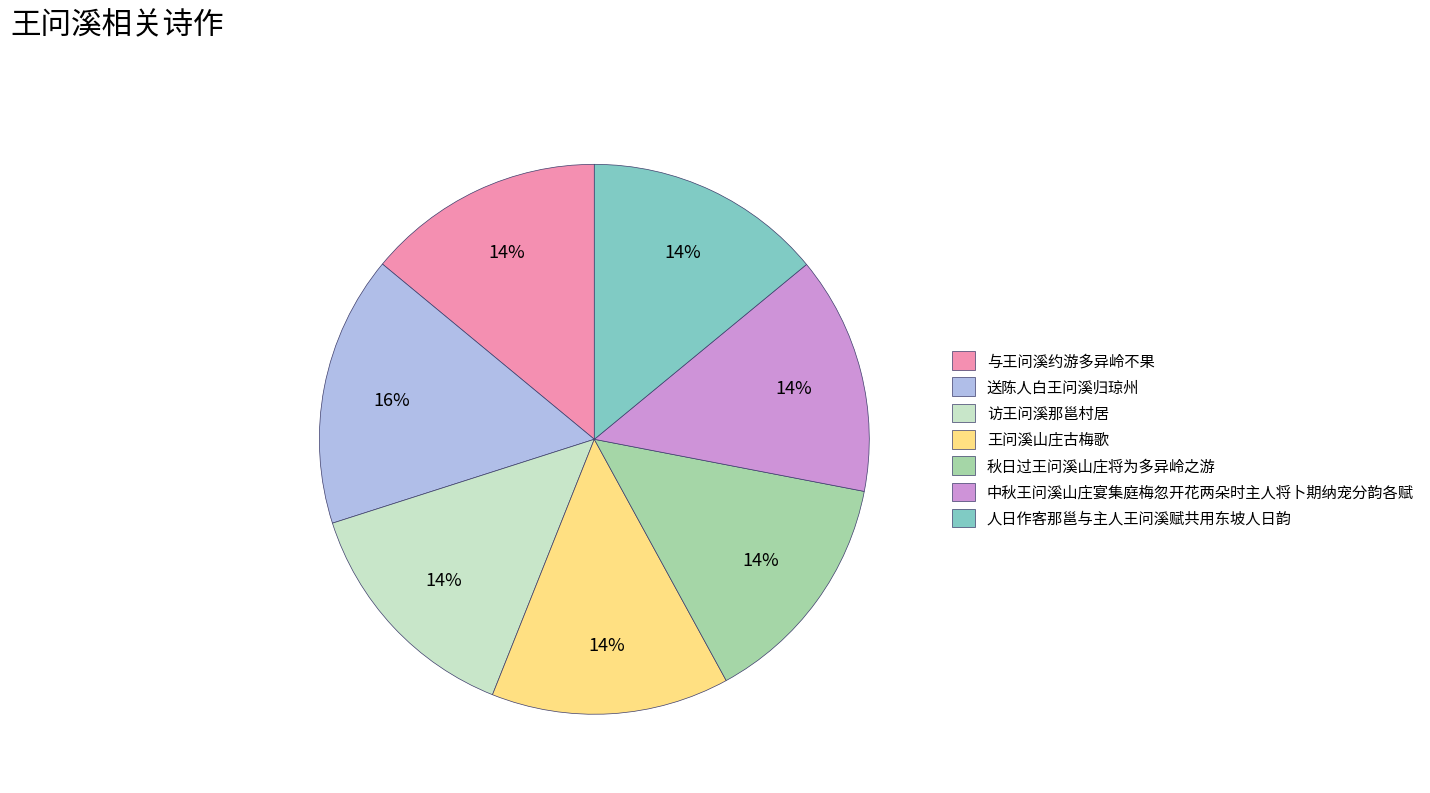

Which category has the biggest portion of the pie?

送陈人白王问溪归琼州